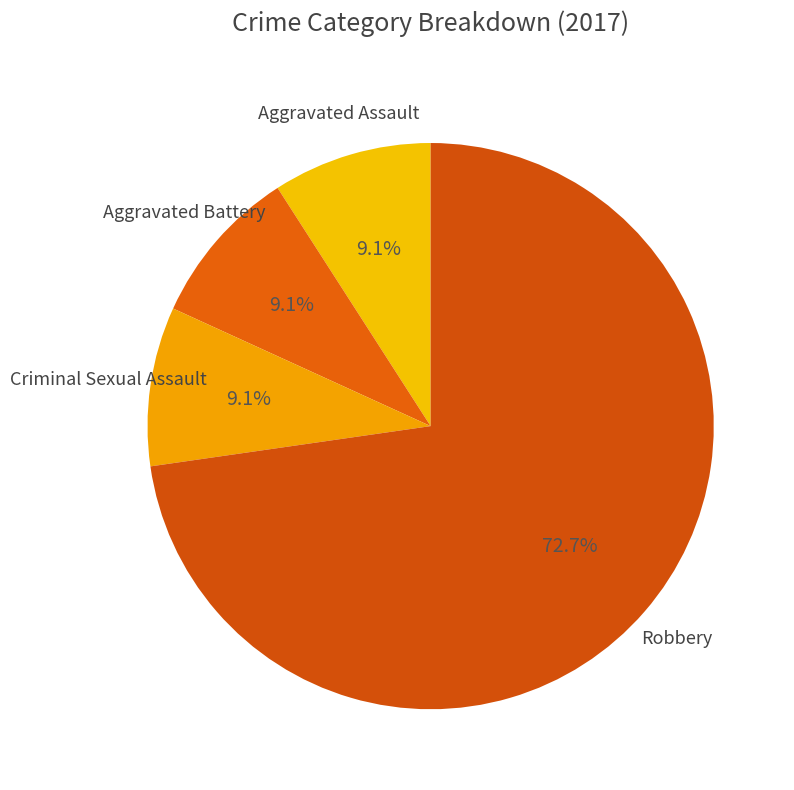

How many segments does this pie chart have?

4